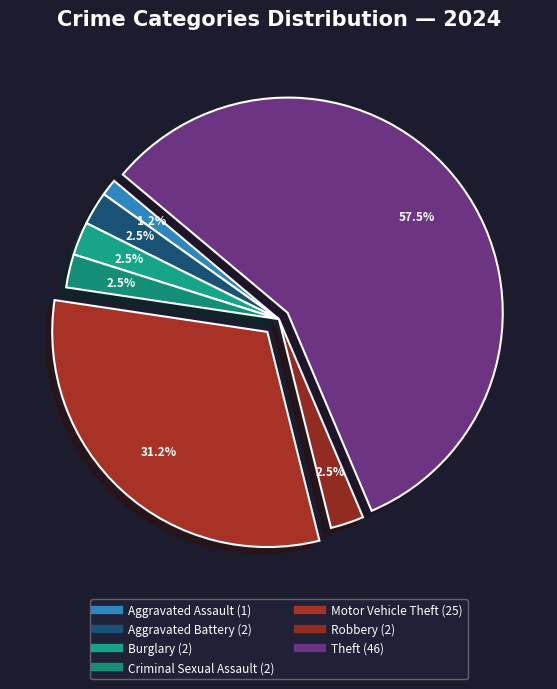

Does any single category account for the majority?

Yes